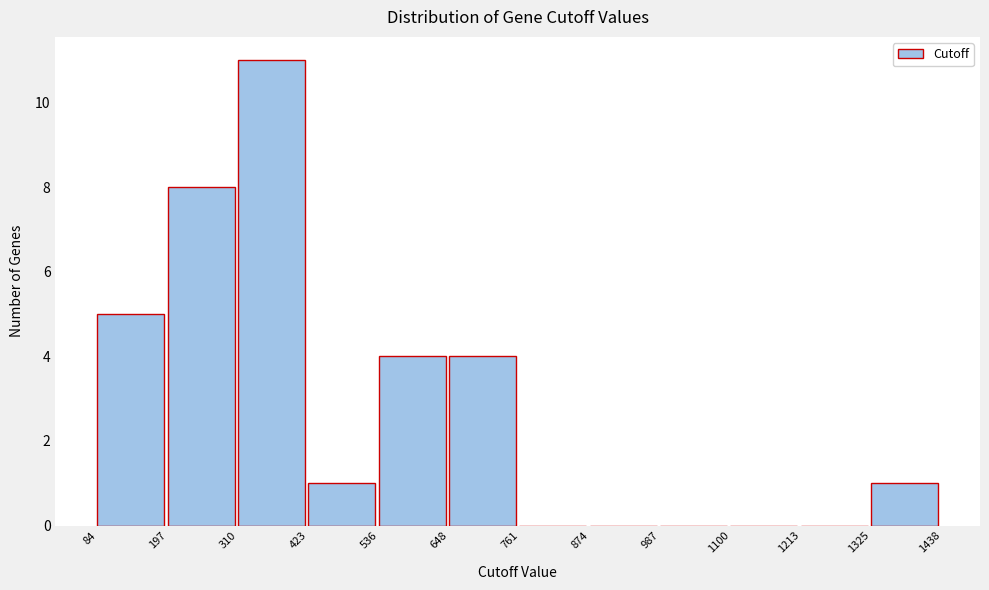

Reading left to right, list every bar in this chart as the range it spans on the x-axis followed by its height. The values are not printed on the chart, so give them approximately, as read against the axis.

84 to 197: 5
197 to 310: 8
310 to 423: 11
423 to 536: 1
536 to 648: 4
648 to 761: 4
761 to 874: 0
874 to 987: 0
987 to 1100: 0
1100 to 1213: 0
1213 to 1325: 0
1325 to 1438: 1